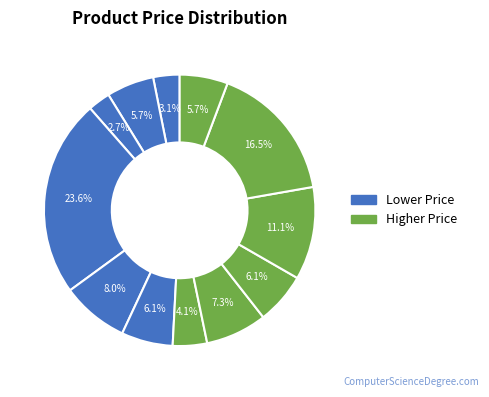

How many segments does this pie chart have?

12